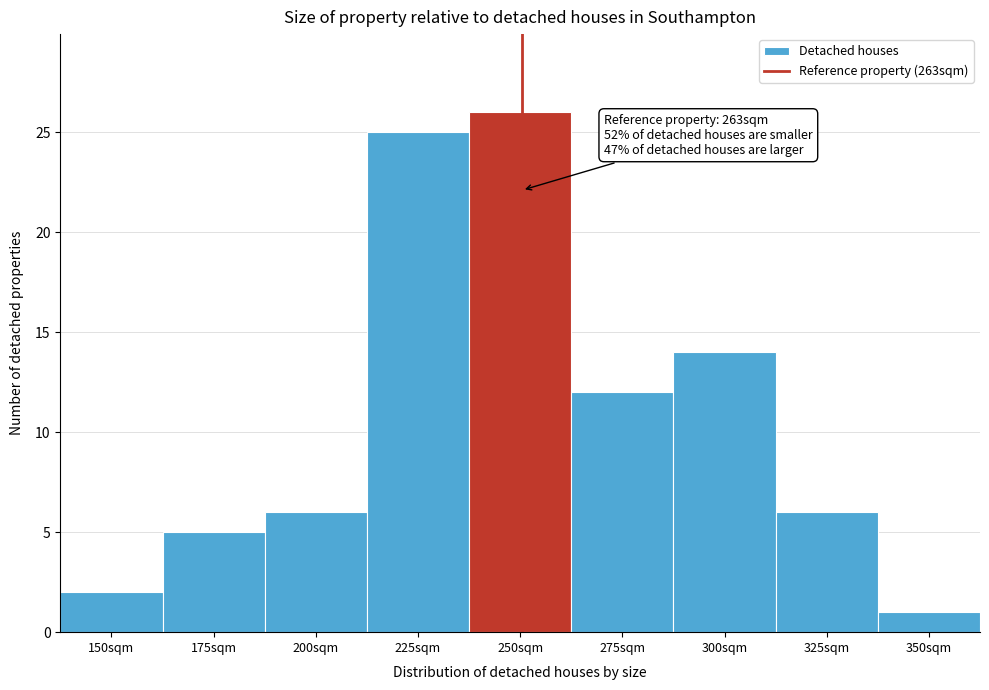

Reading right to left, list all the values displayed in this chart.

1	6	14	12	26	25	6	5	2